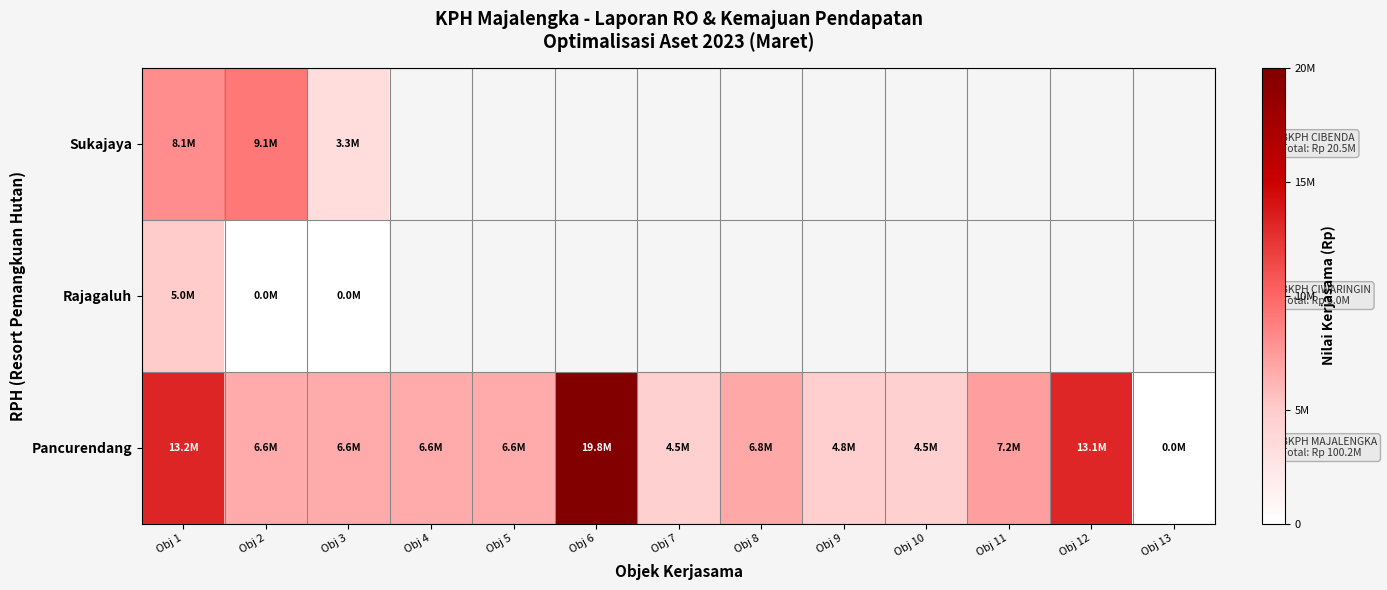

At which category is the sum across all series the highest?

Obj 1